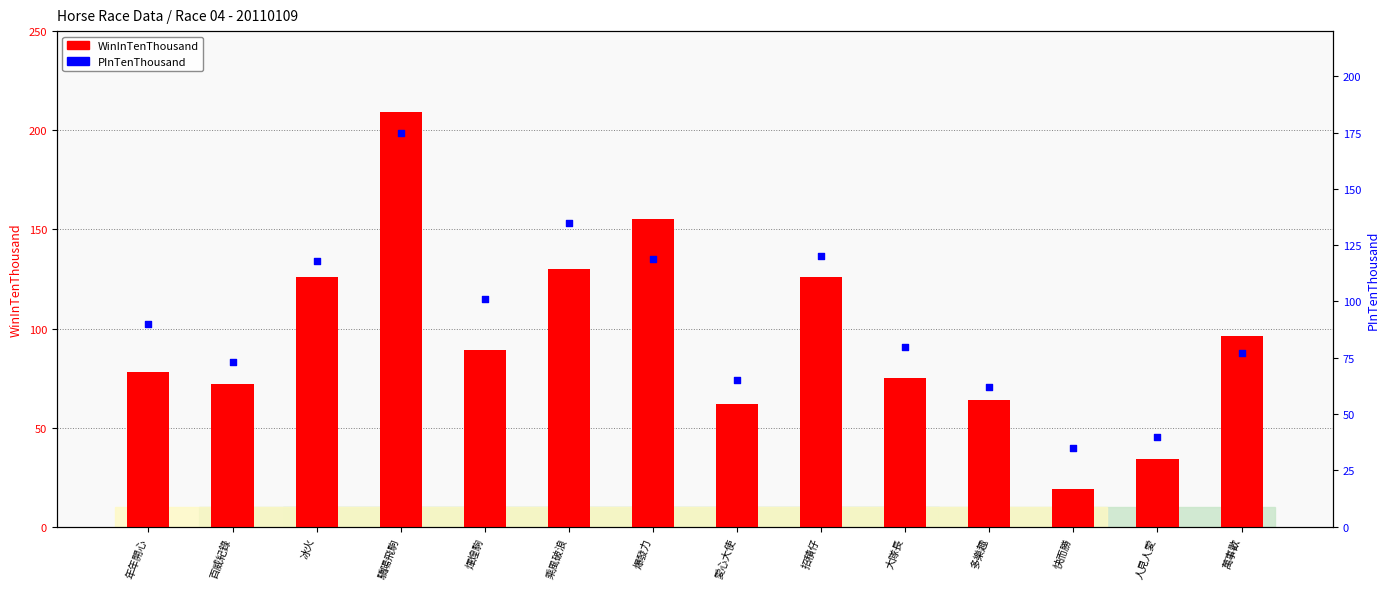

Which series contains the highest Y value?

WinInTenThousand